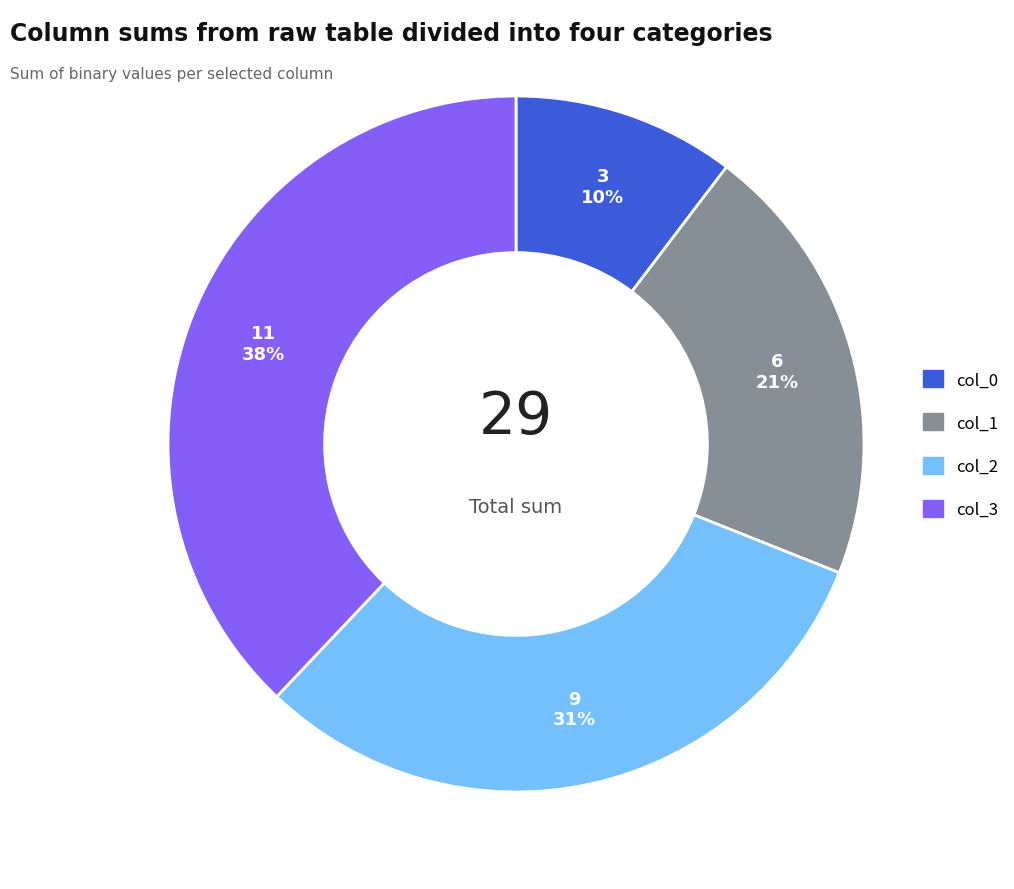

To the nearest percent, what is the average slice percentage?

25%